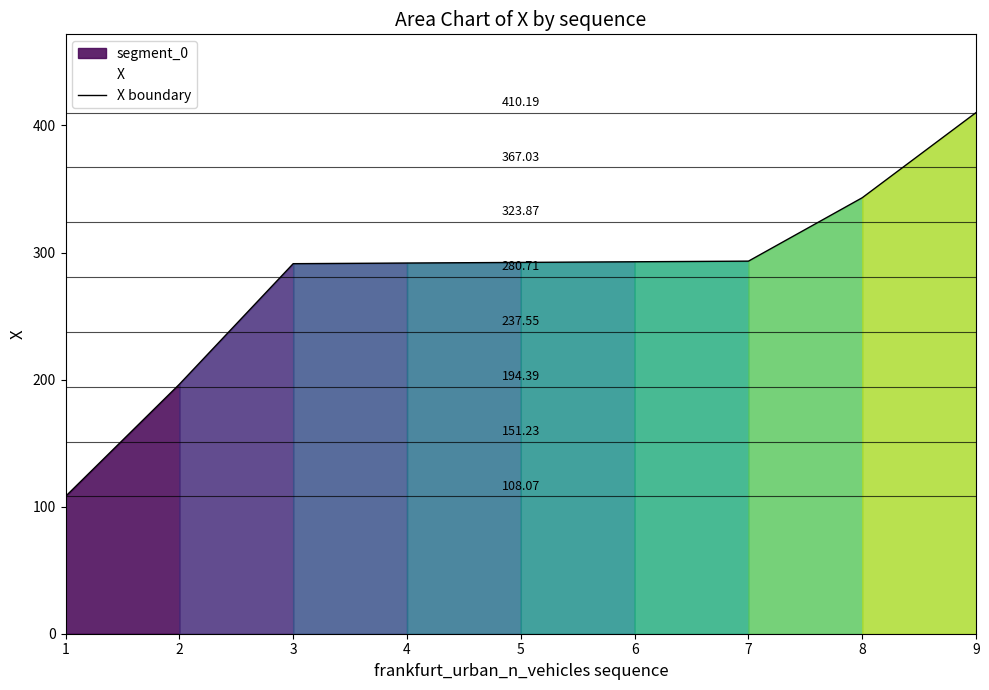

Does the chart display data point markers on the line(s)?

No